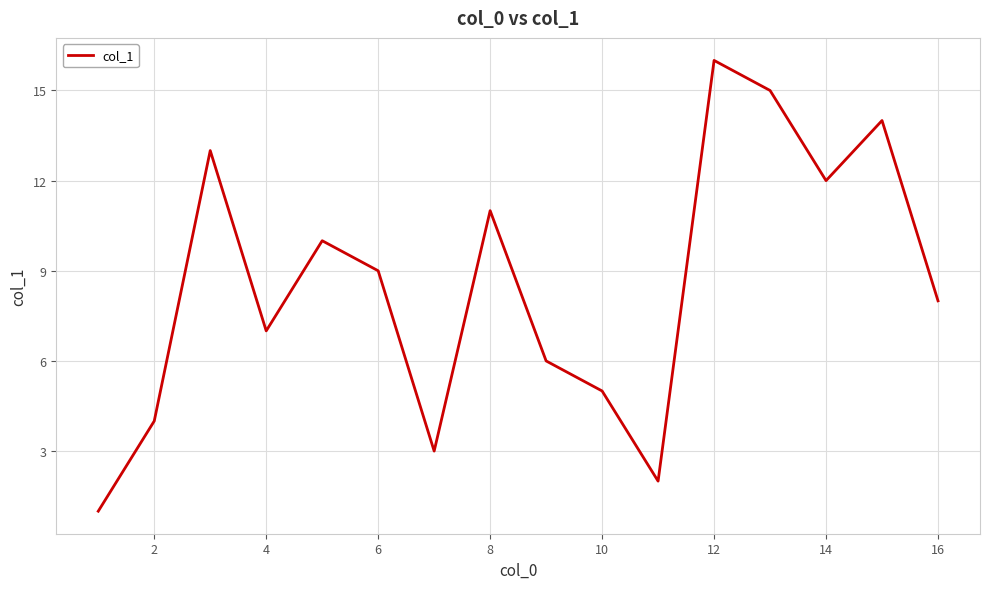

What is the maximum value shown in the chart?

16